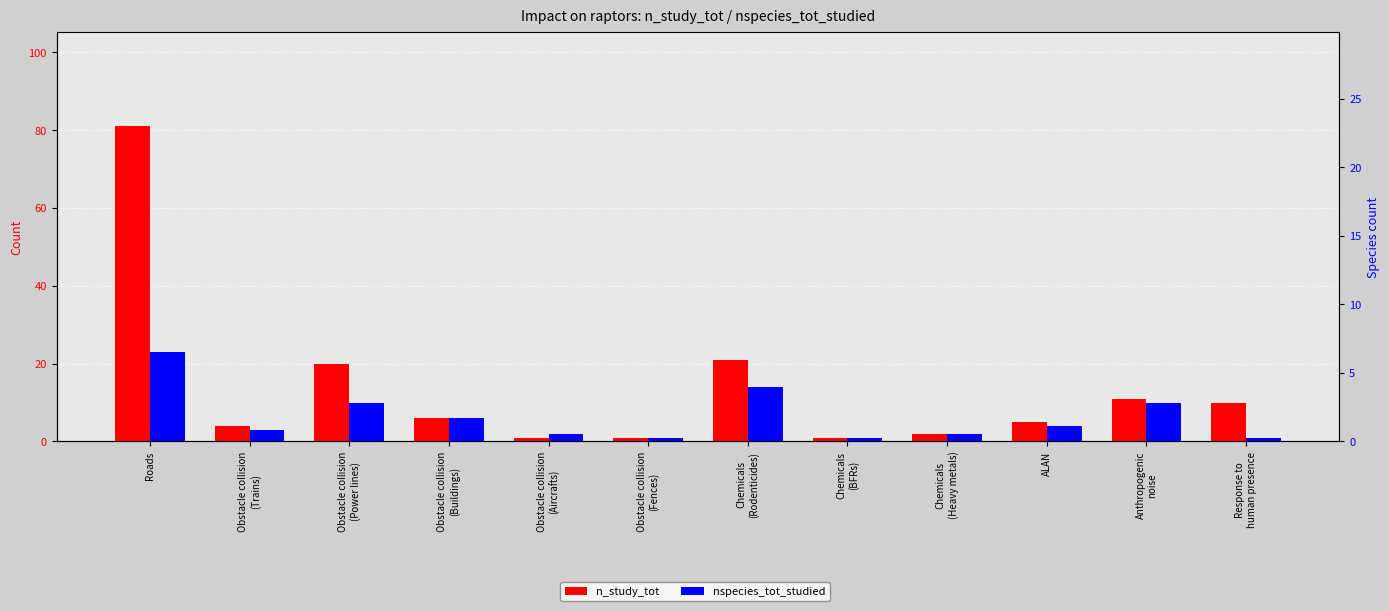

At which label does n_study_tot reach its minimum?

Obstacle collision
(Aircrafts)